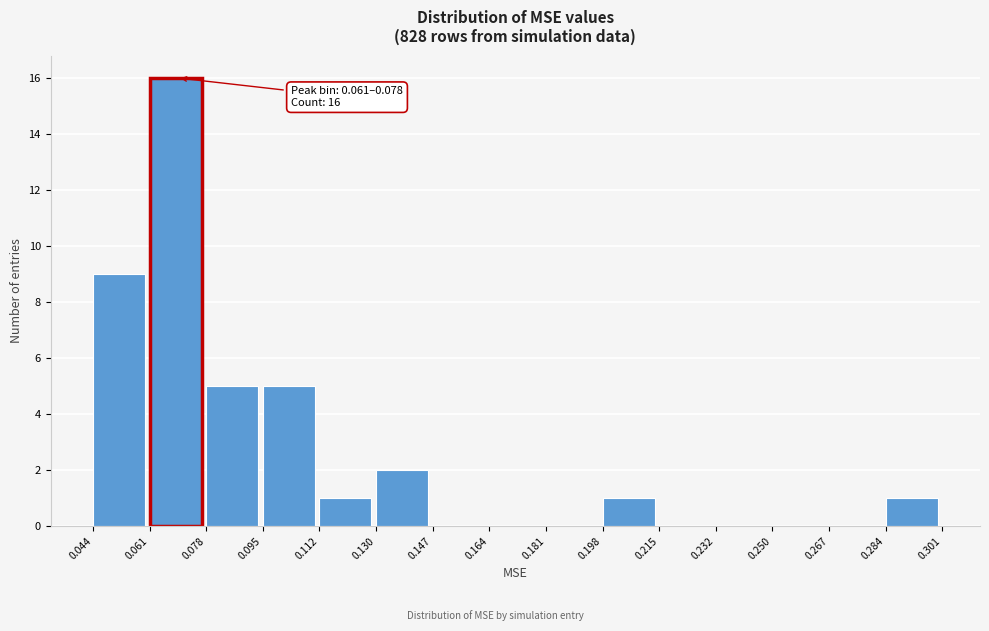

Over which range of the x-axis is the bar tallest?

0.061 to 0.078